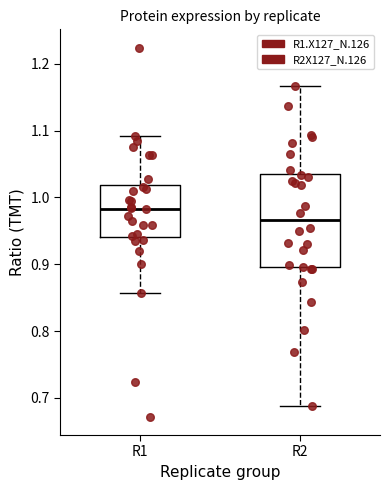

Reading left to right, transcribe this box plot: for each box, give where its median line is, the range the box spans, and where its two whiskers end, as read against the y-axis. The values are not printed on the chart, so give them approximately, as read against the axis.

R1: median 0.98, box 0.94 to 1.02, whiskers 0.86 to 1.09
R2: median 0.97, box 0.90 to 1.04, whiskers 0.69 to 1.17